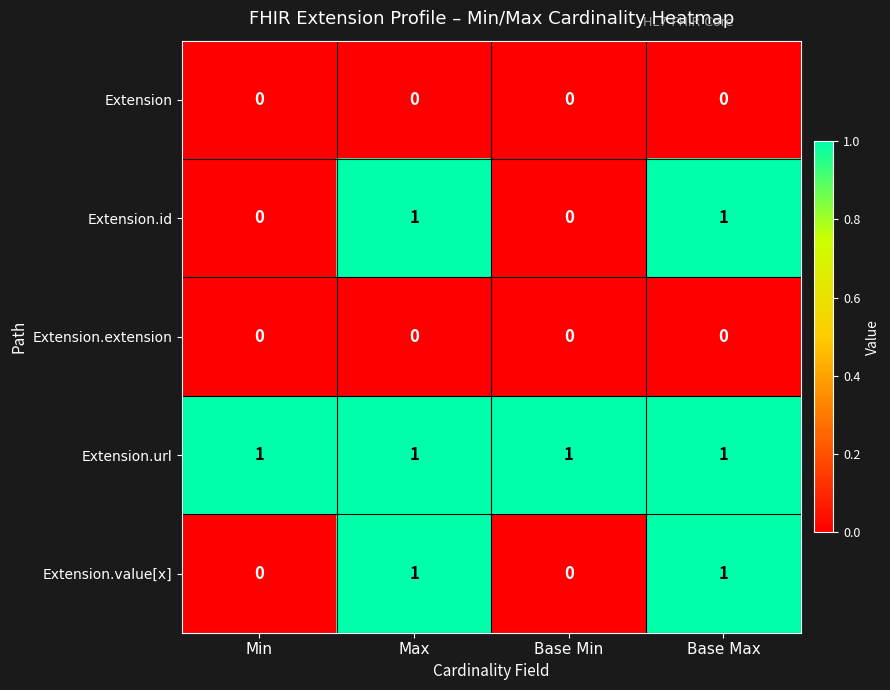

Reading right to left, transcribe all the data shown in this chart.

Extension: 0	0	0	0
Extension.id: 1	0	1	0
Extension.extension: 0	0	0	0
Extension.url: 1	1	1	1
Extension.value[x]: 1	0	1	0